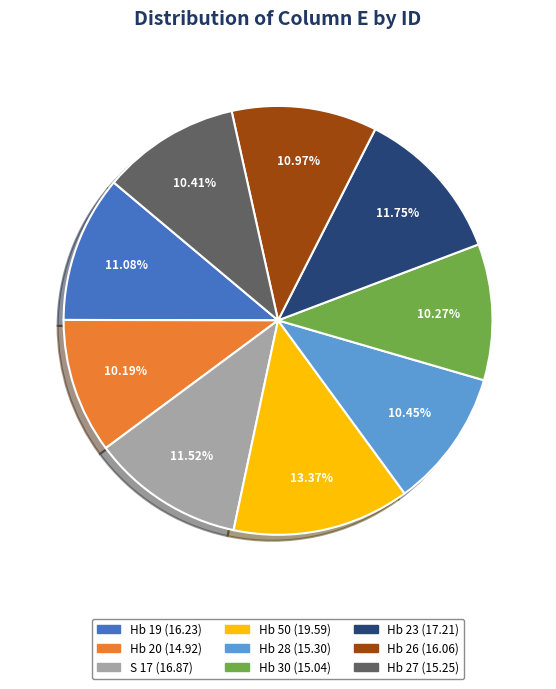

What percentage is the Hb 23 slice, to the nearest percent?

12%